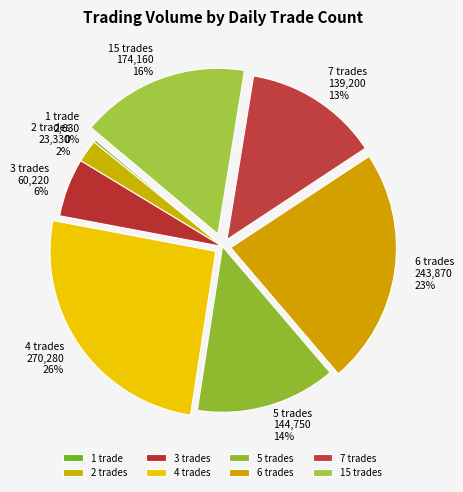

Is it true that 7 trades 139,200 13% is 26% of the pie?

False